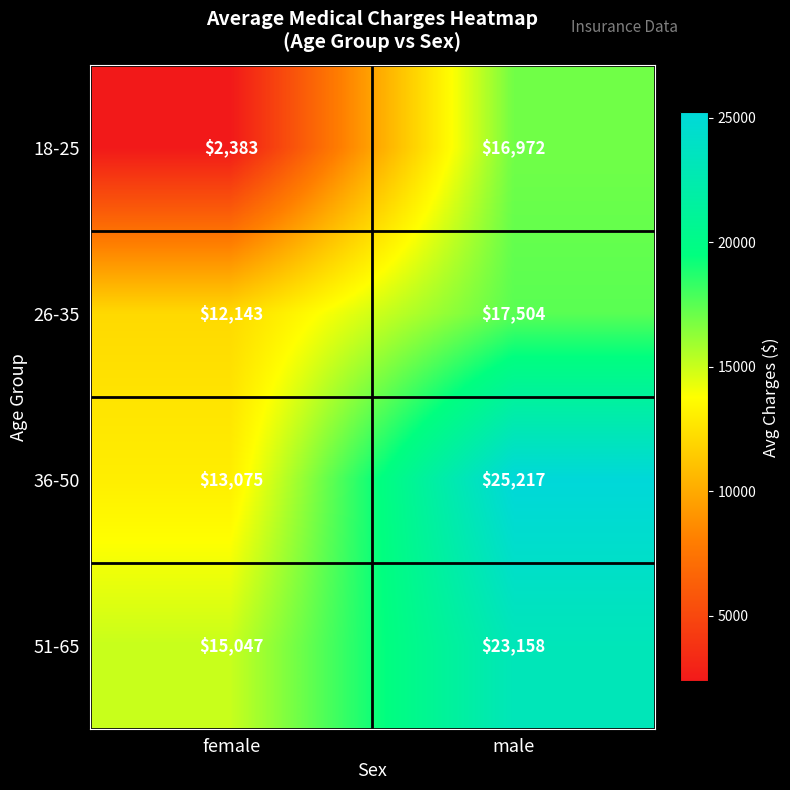

What is the approximate value of 51-65 at male?

23158